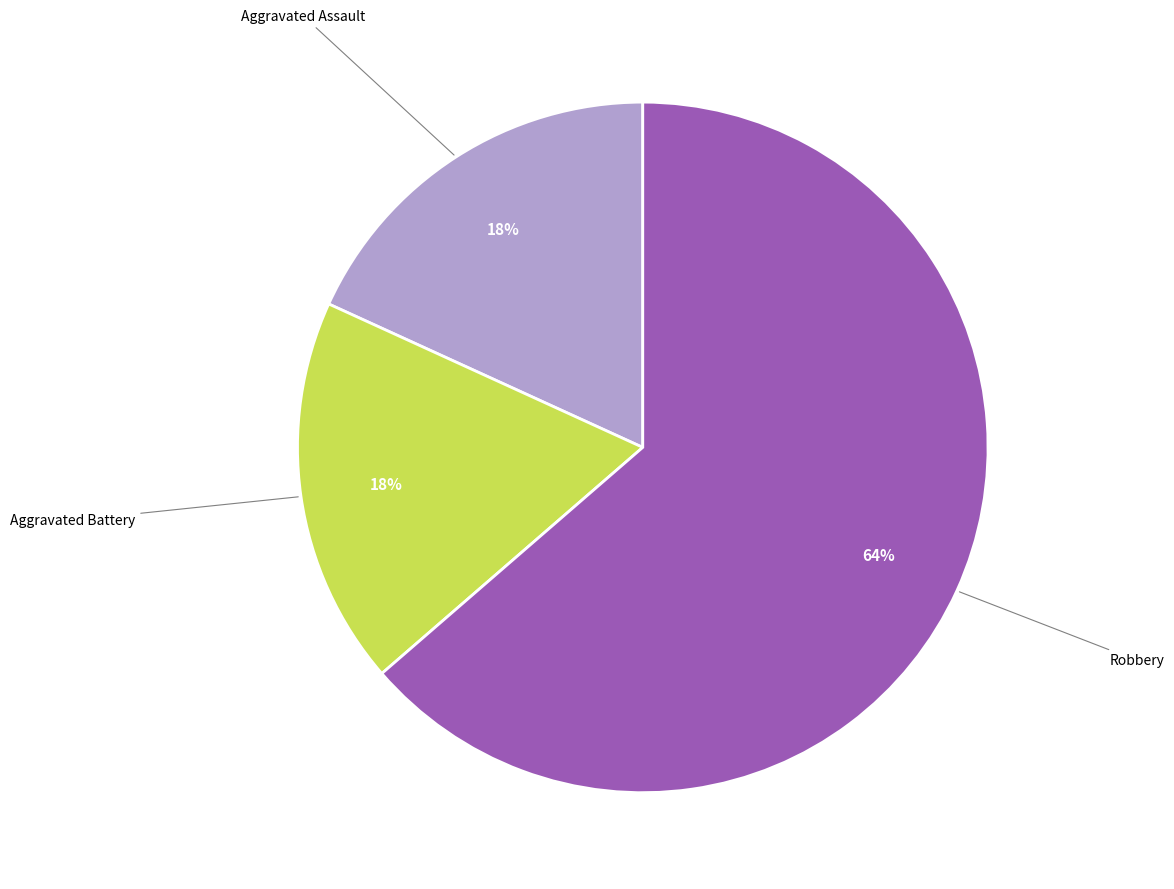

To the nearest percent, what is the average slice percentage?

33%